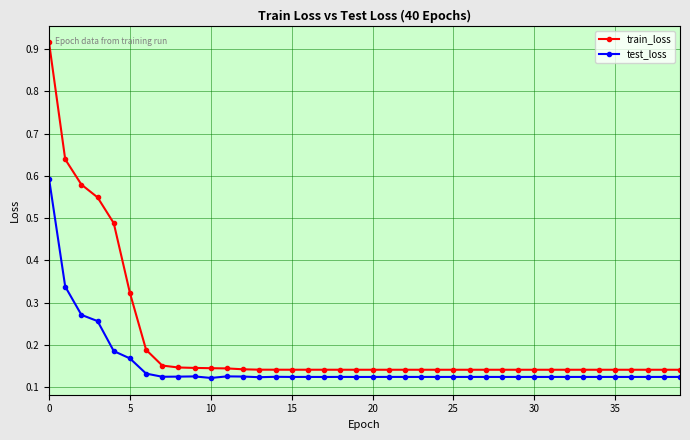

True or false: test_loss has more than 0 points higher than both neighbors.

True